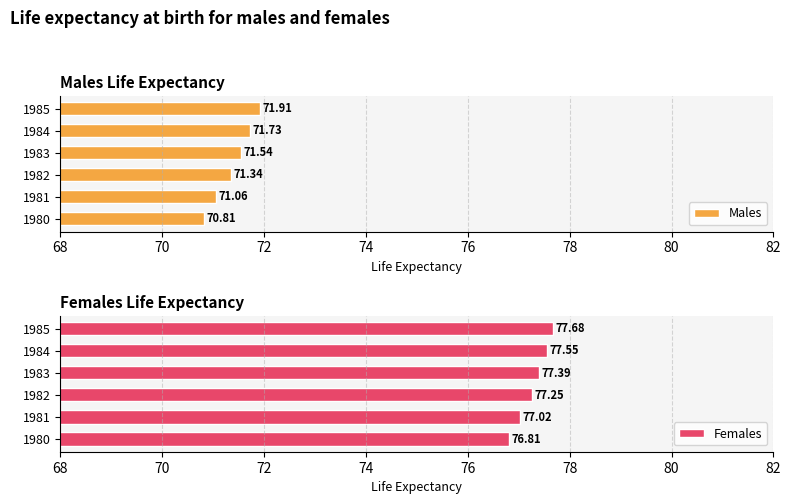

What is the difference between the second highest and minimum values in the Males series?

0.9